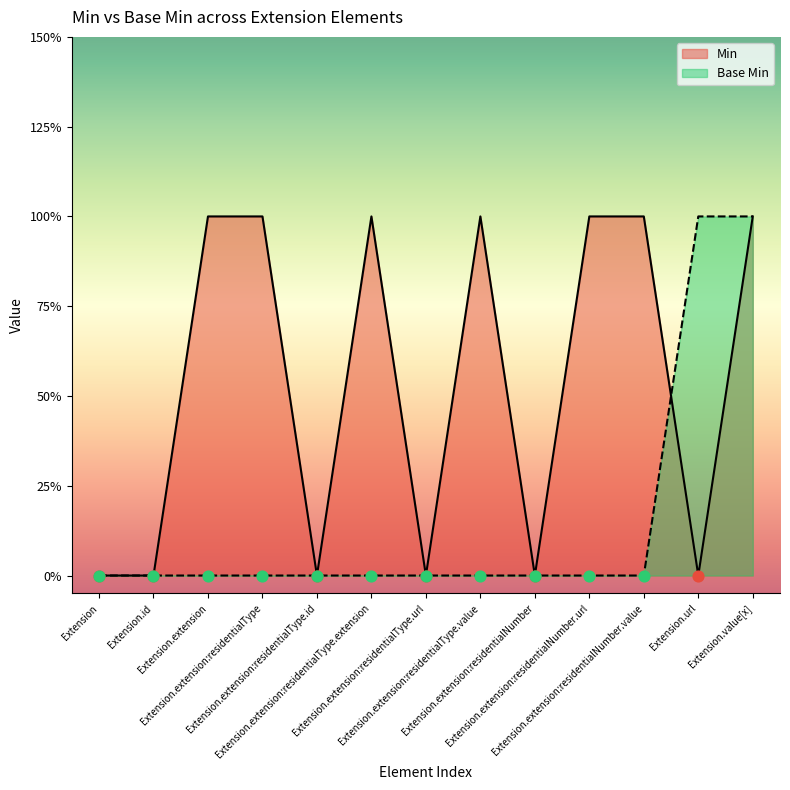

Which series reaches the minimum Y coordinate?

Min